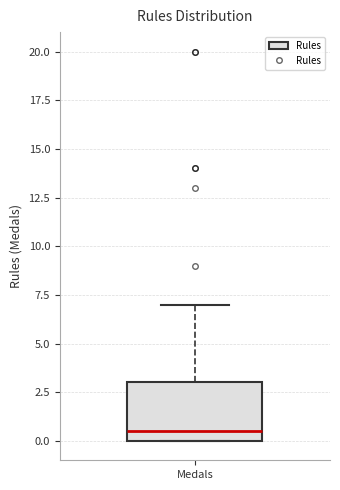

Transcribe this box plot: give where the median line is, the range the box spans, and where the two whiskers end, as read against the y-axis. The values are not printed on the chart, so give them approximately, as read against the axis.

median 0.5, box 0.0 to 3.0, whiskers 0.0 to 7.0